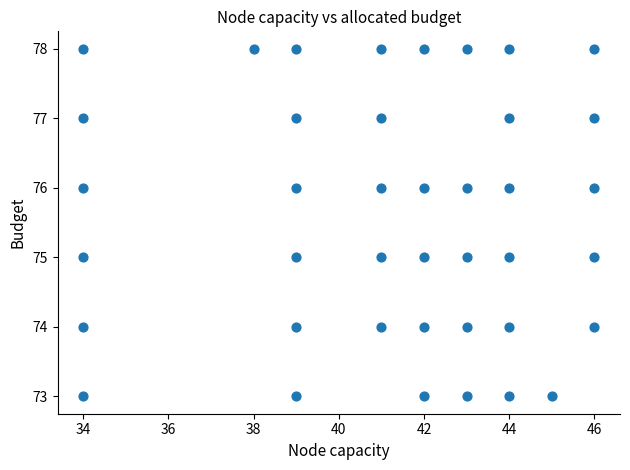

What is the range of Y values (max minus min)?

5